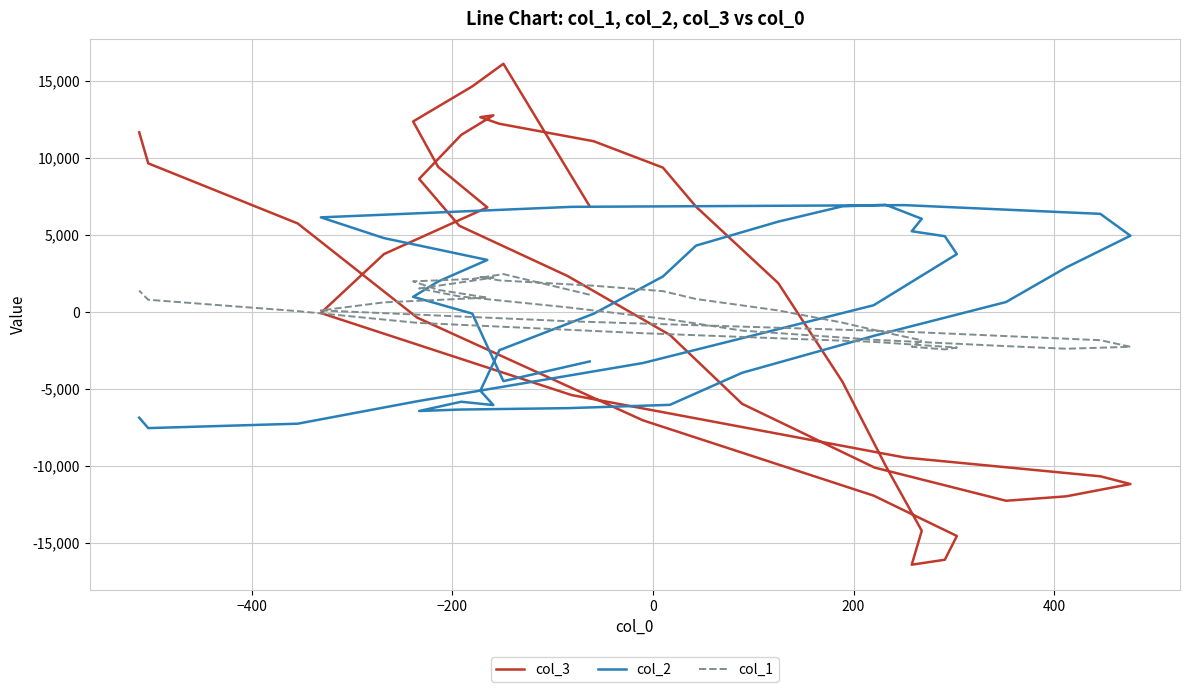

What is the highest value of the col_1 series?

2449